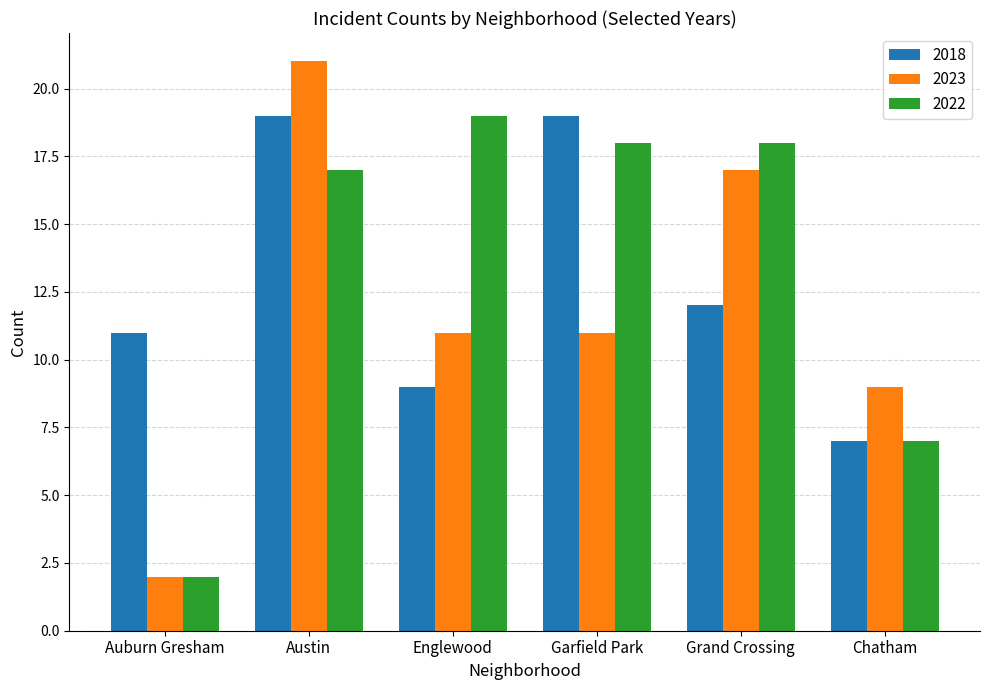

Reading left to right, what are all the values shown in this chart?

2018: 11	19	9	19	12	7
2023: 2	21	11	11	17	9
2022: 2	17	19	18	18	7